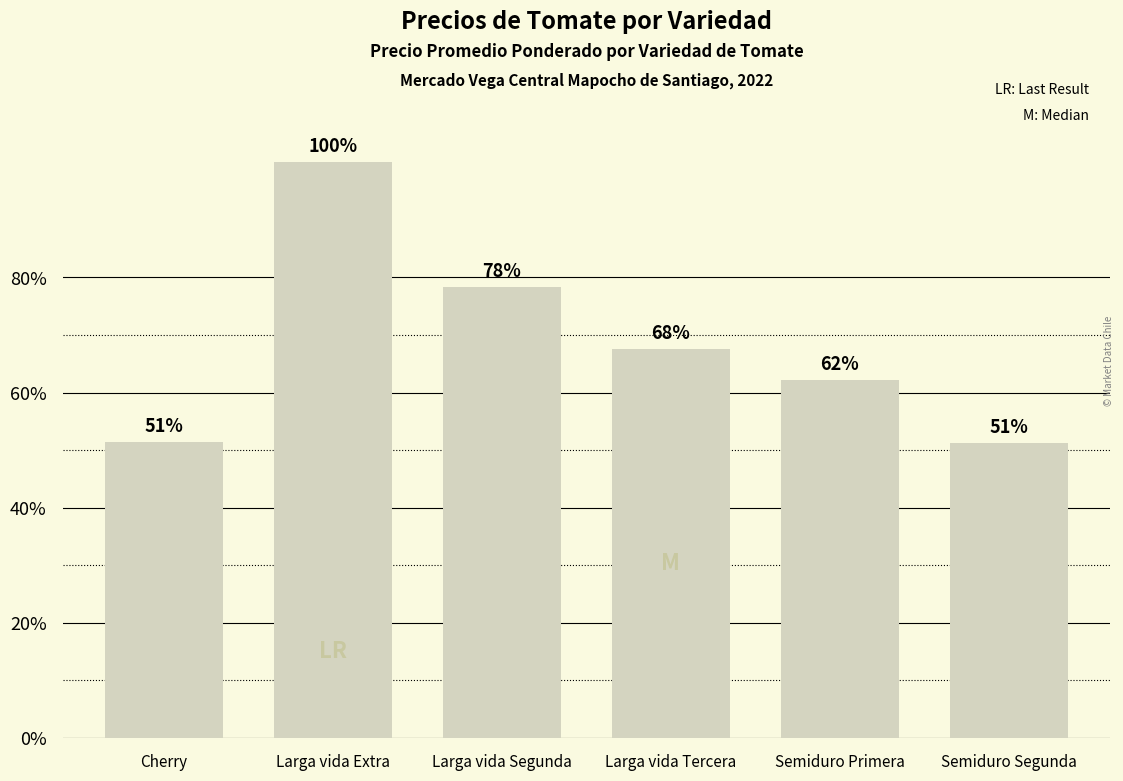

Does the chart contain stacked bars?

No